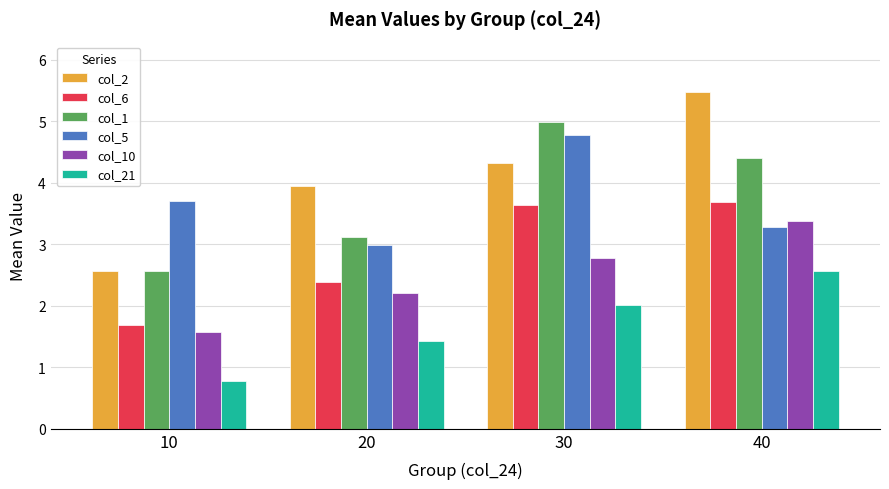

Is it true that col_10 equals 0.9 at 10?

False